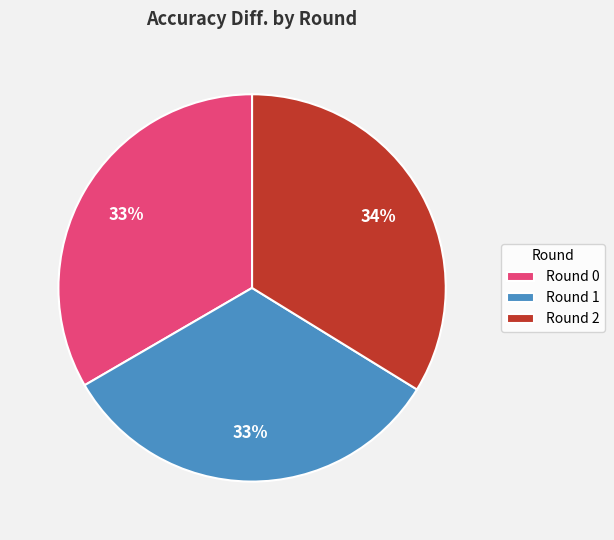

What percentage is the Round 0 slice, to the nearest percent?

33%